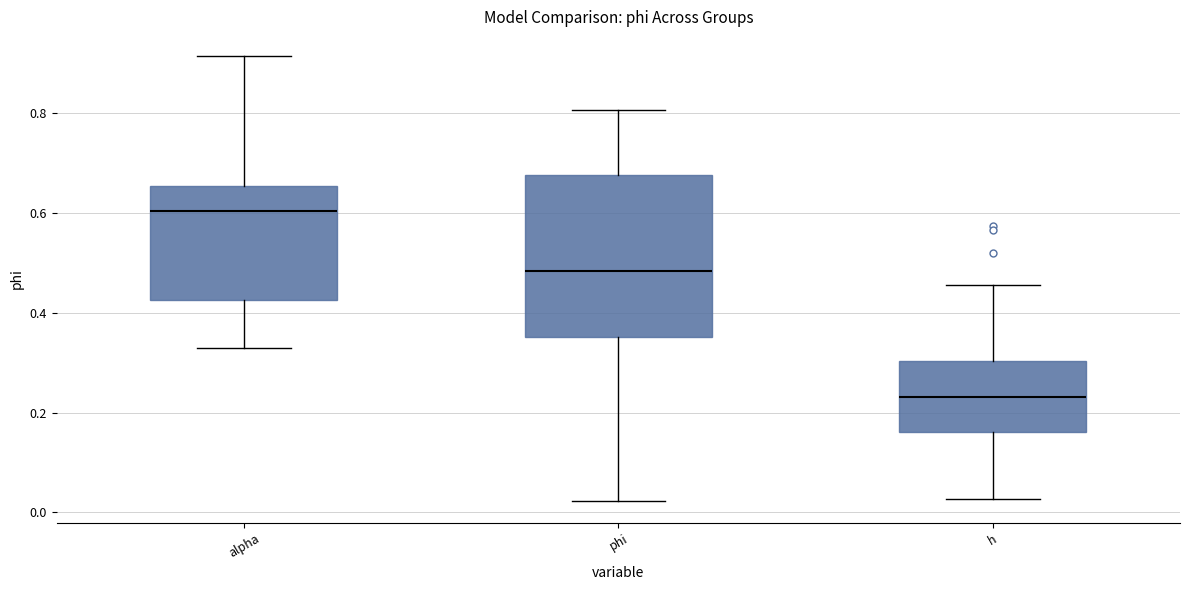

Which box has the lowest median line?

h